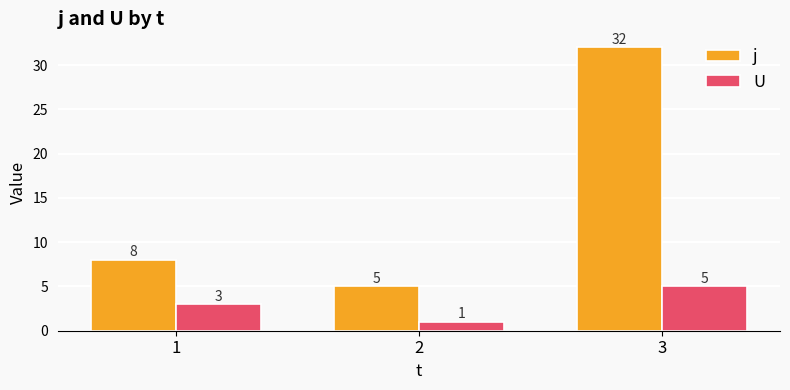

Which series has the largest range (max minus min)?

j